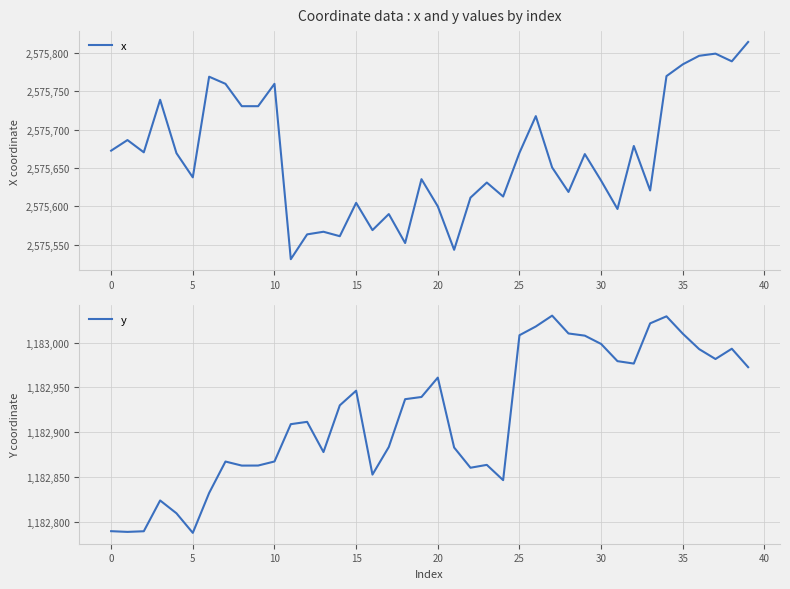

How many interior local peaks does the y series have?

9